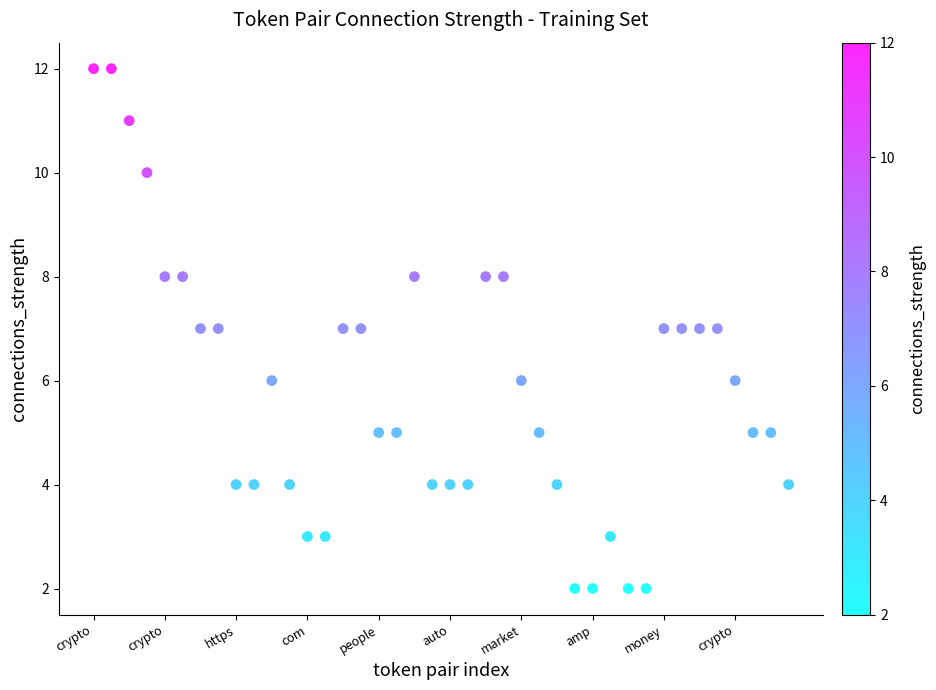

What is the range of Y values (max minus min)?

10